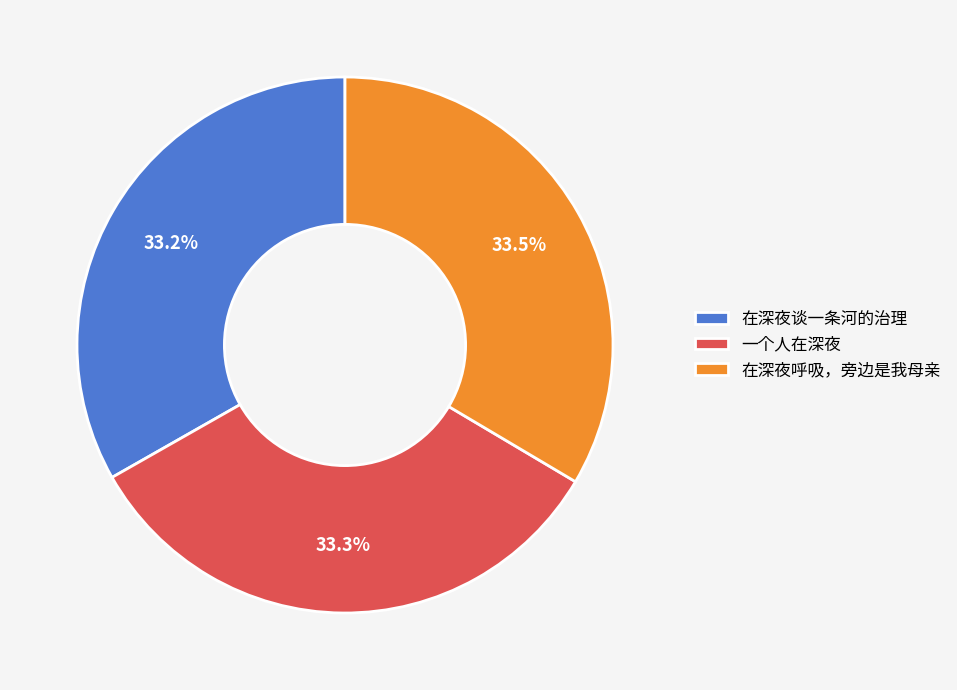

What is the ratio of the value at 一个人在深夜 to the value at 在深夜呼吸，旁边是我母亲?

1.0